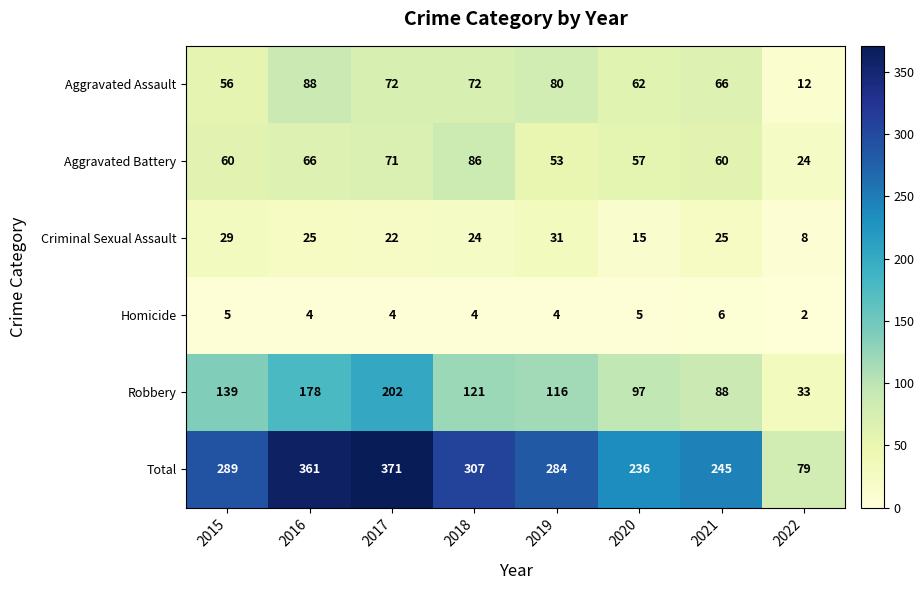

What is the difference between the maximum and minimum values in the Total series?

292